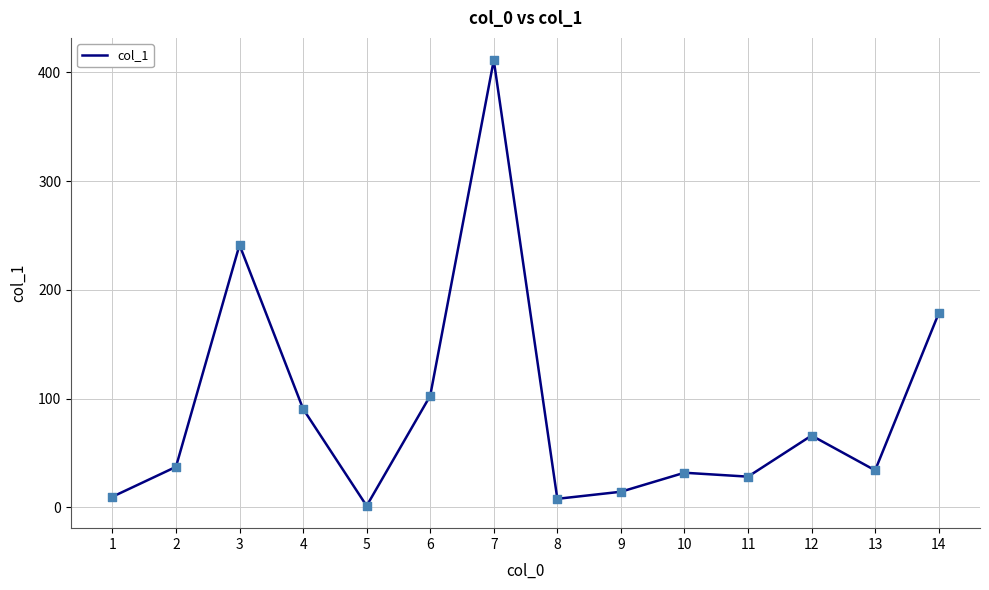

What is the ratio of the value at 2 to the value at 8?

4.8